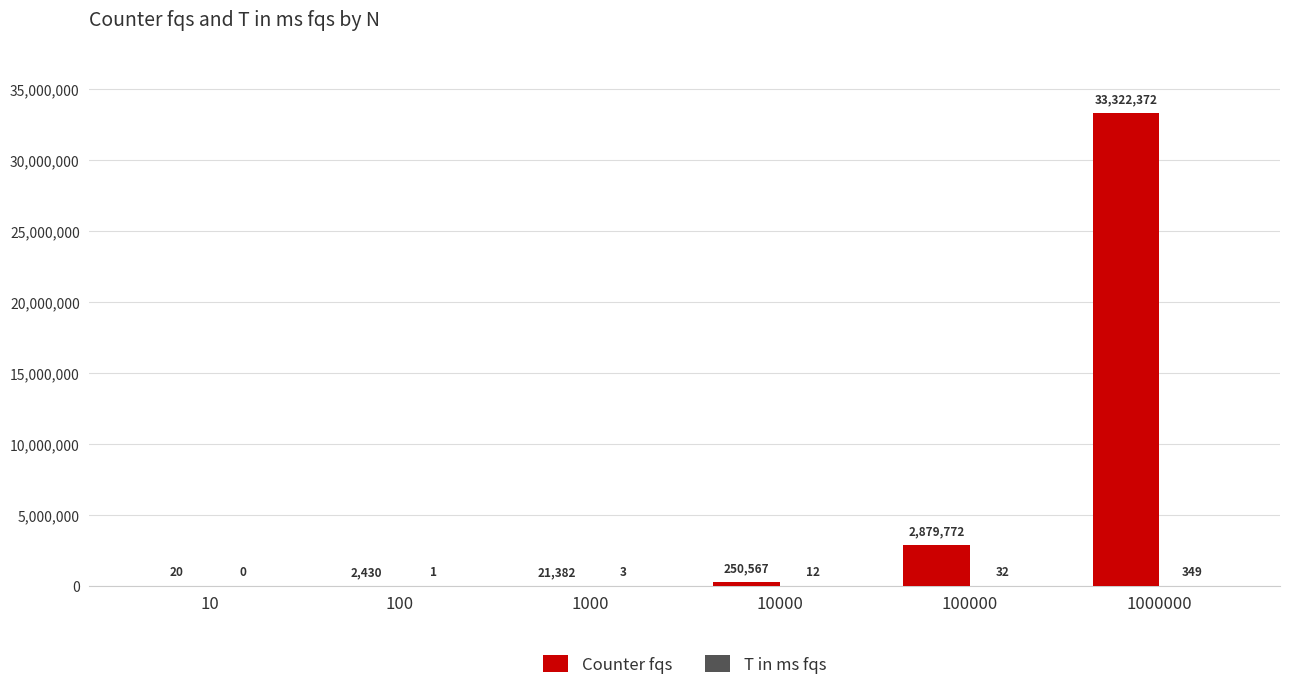

Read the Counter fqs value at 10000.

250567